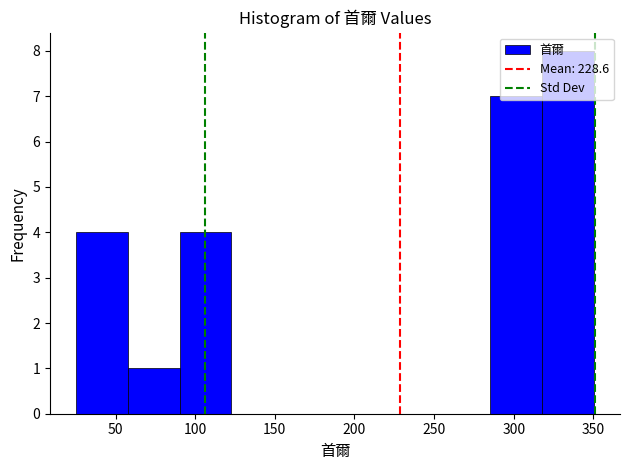

Which range on the x-axis has the tallest bar?

320 to 350